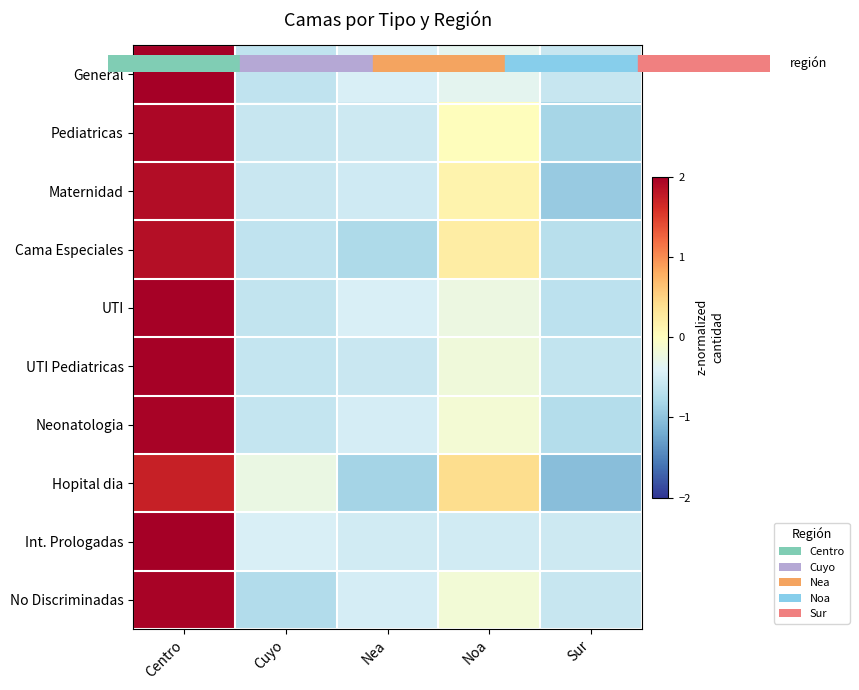

At which category is the sum across all series the highest?

Centro